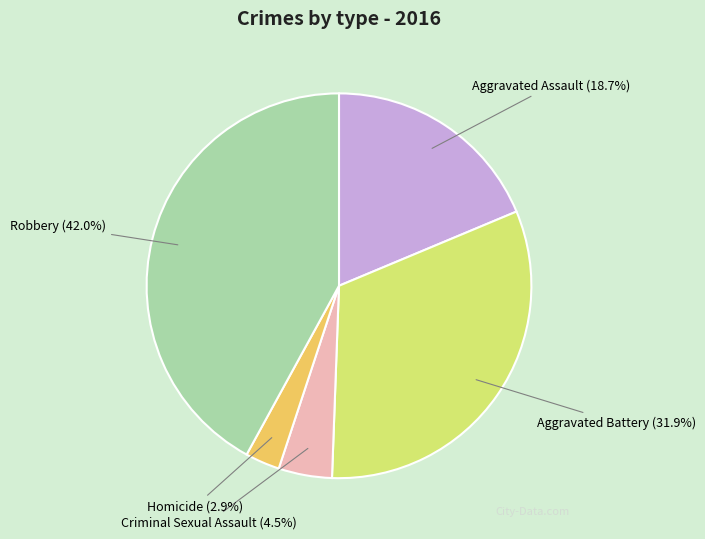

Between Aggravated Battery and Criminal Sexual Assault, which is larger?

Aggravated Battery